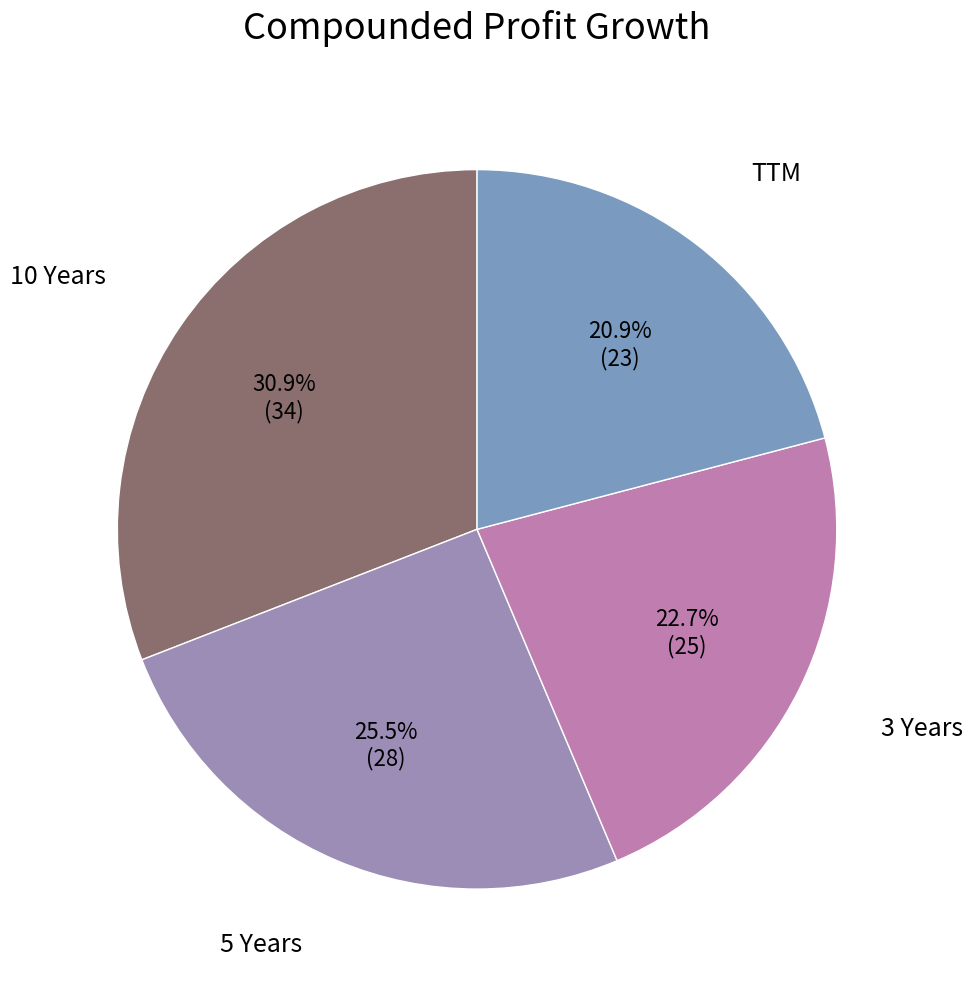

Count the number of slices in the pie.

4